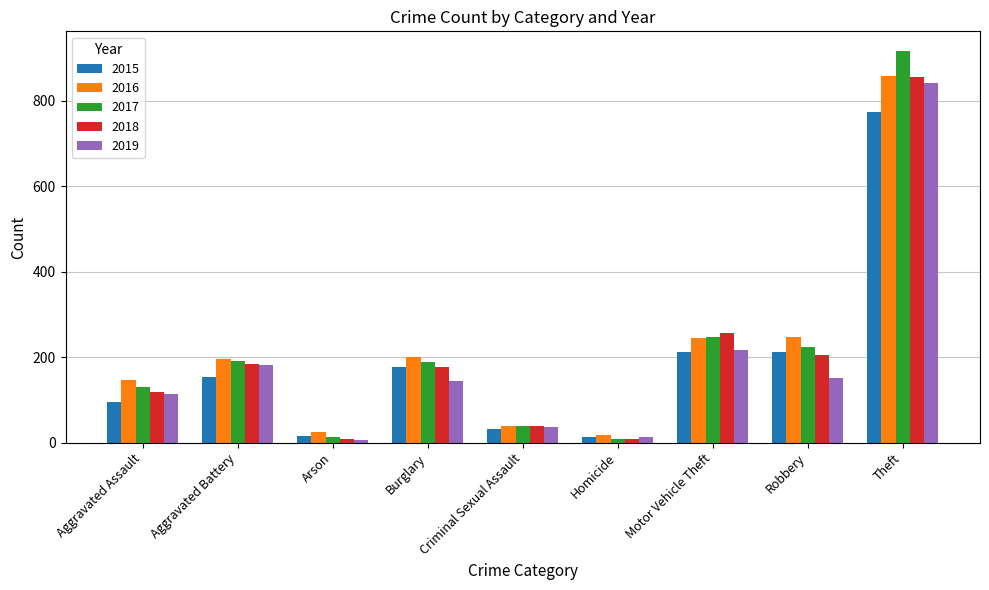

Between Arson and Theft, which series saw the biggest shift?

2017